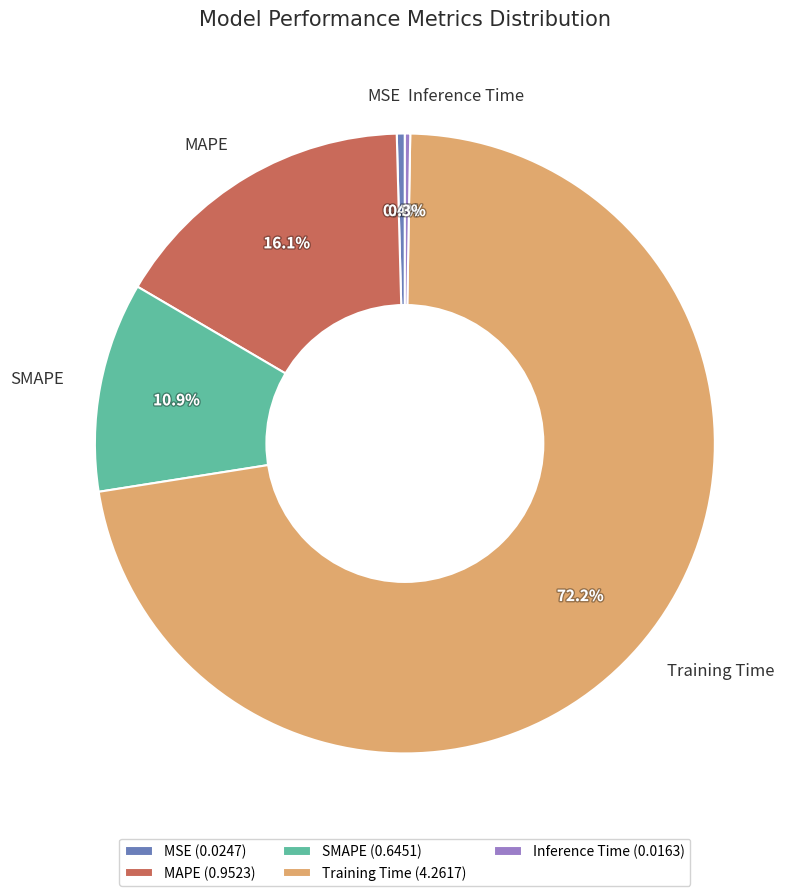

To the nearest percent, what is the combined percentage of MAPE and SMAPE?

27%